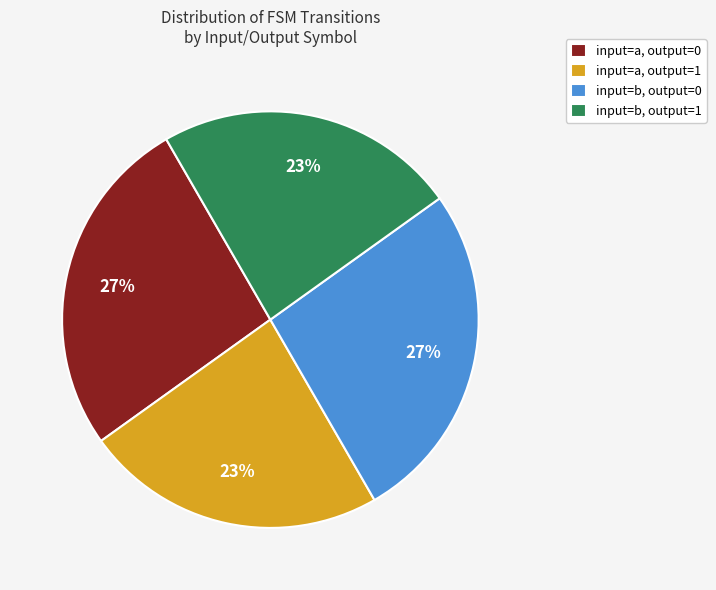

Approximately how many times larger is the value at input=a, output=0 compared to input=b, output=0?

1.0